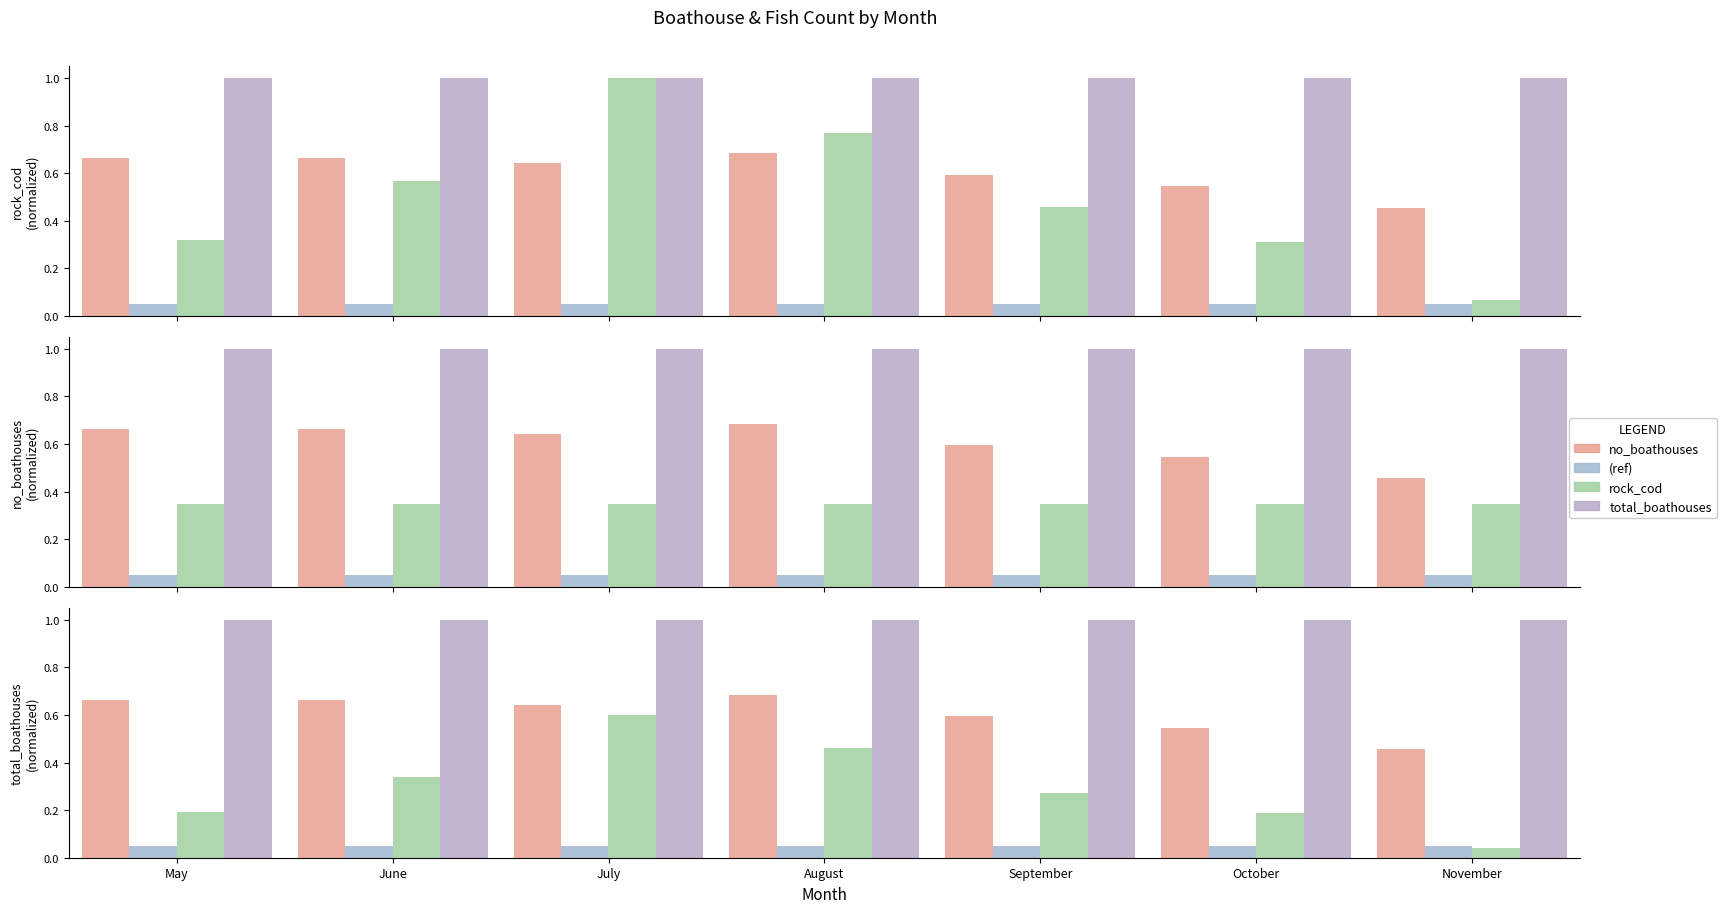

Between May and July, which series saw the biggest shift?

rock_cod